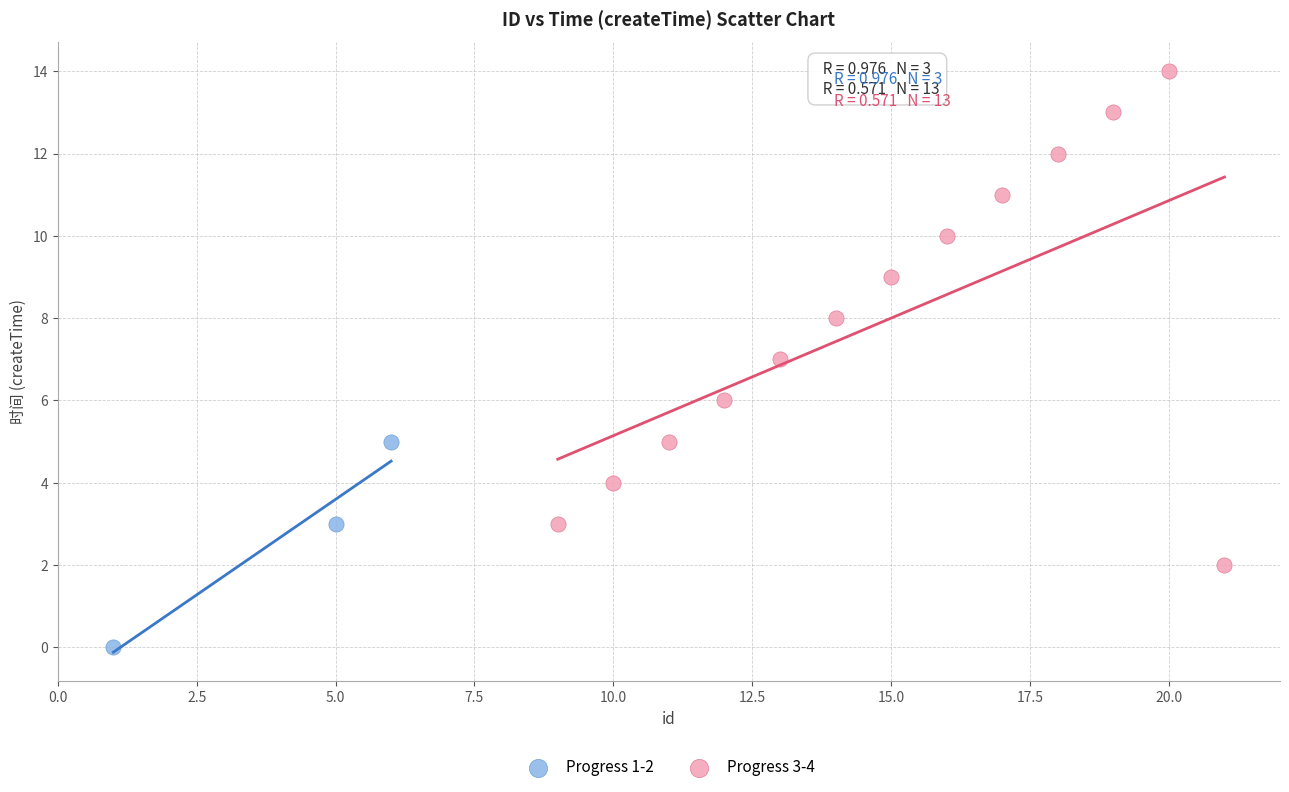

Which series reaches the maximum Y coordinate?

Progress 3-4